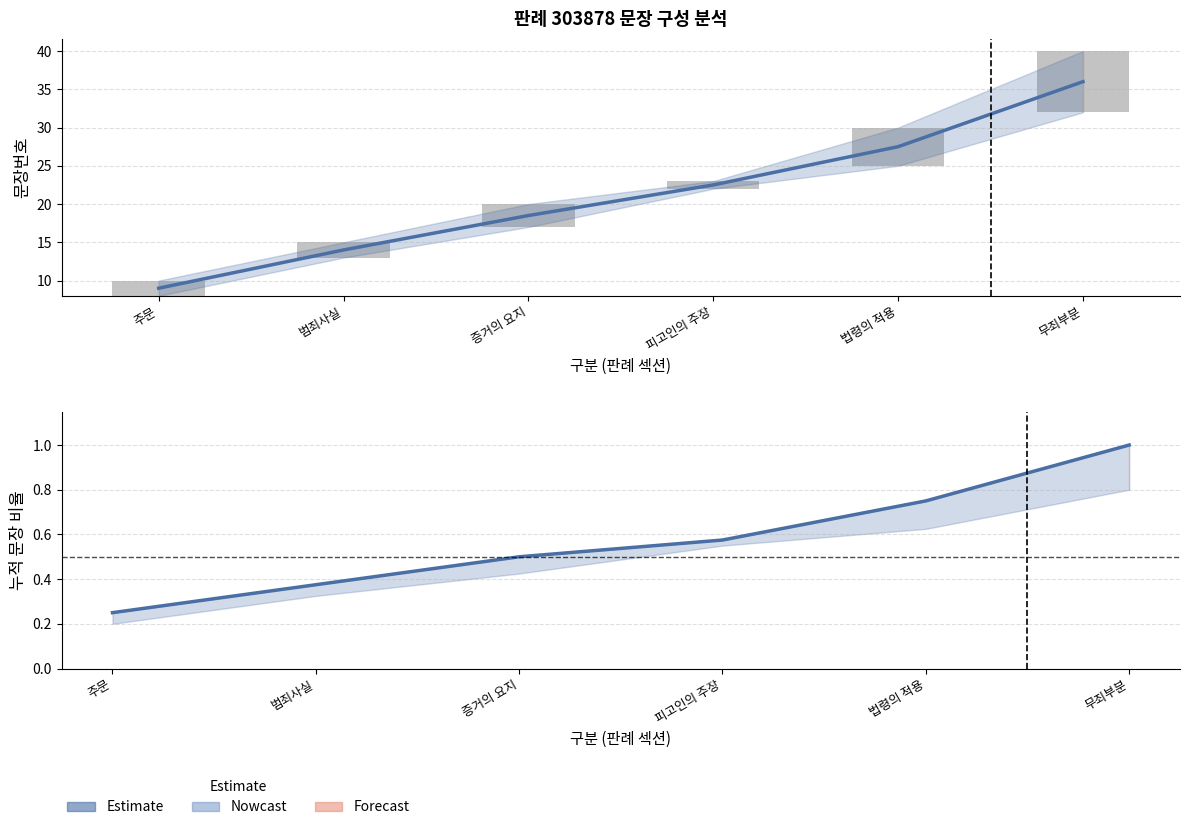

List the labels in order of 문장번호 범위 value, smallest first.

피고인의 주장, 주문, 범죄사실, 증거의 요지, 법령의 적용, 무죄부분